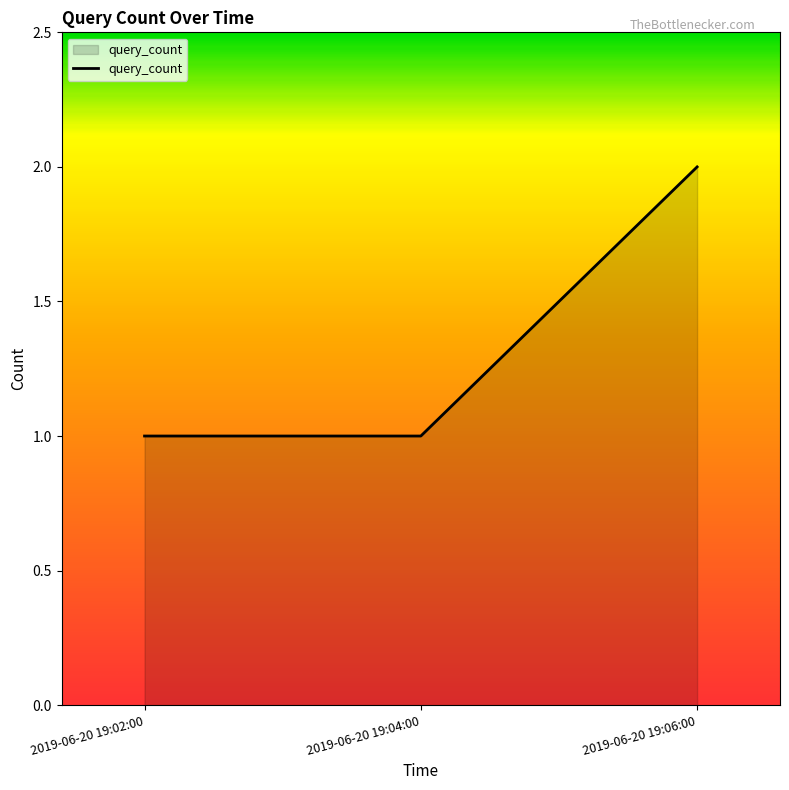

Reading left to right, list all the values displayed in this chart.

2019-06-20 19:02:00=1	2019-06-20 19:04:00=1	2019-06-20 19:06:00=2